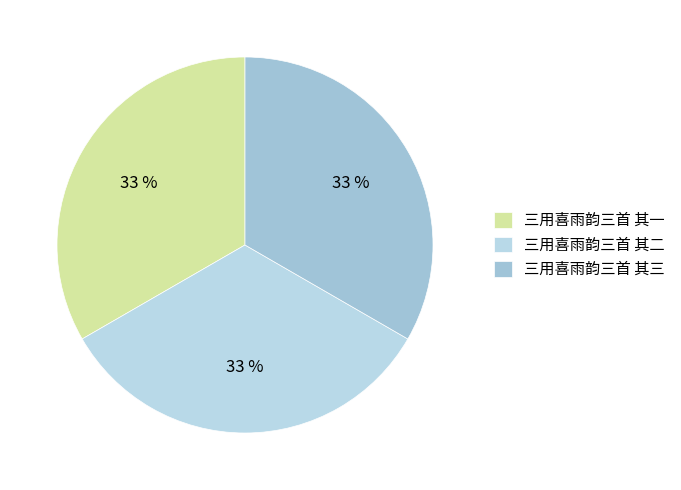

To the nearest percent, what percentage of the pie is 三用喜雨韵三首 其三?

33%